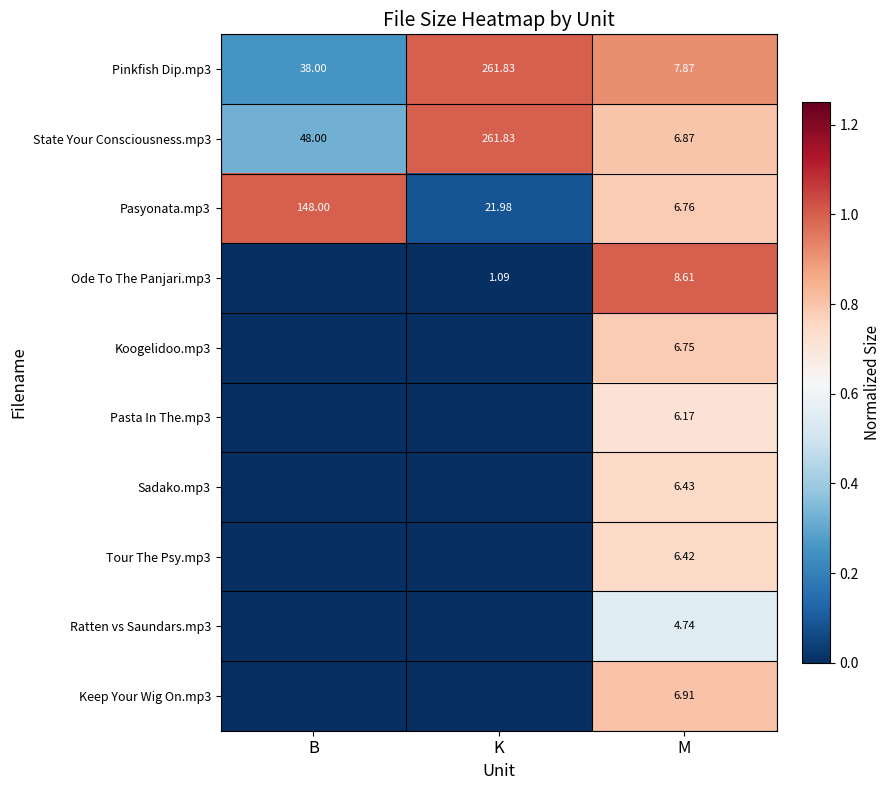

Which category has the highest value in the Pasyonata.mp3 series?

B